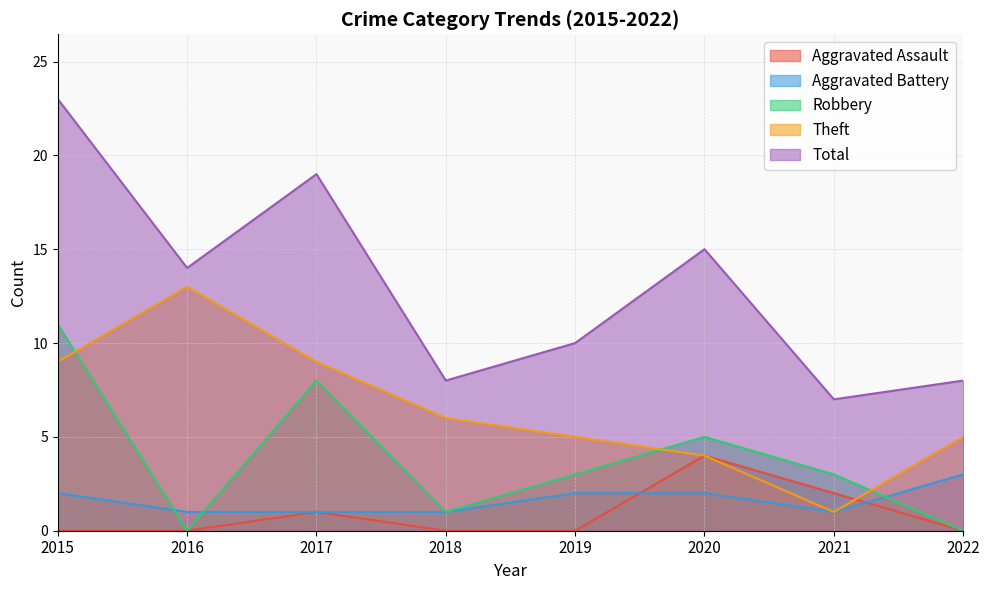

At which category does the chart reach its minimum across all series?

2015